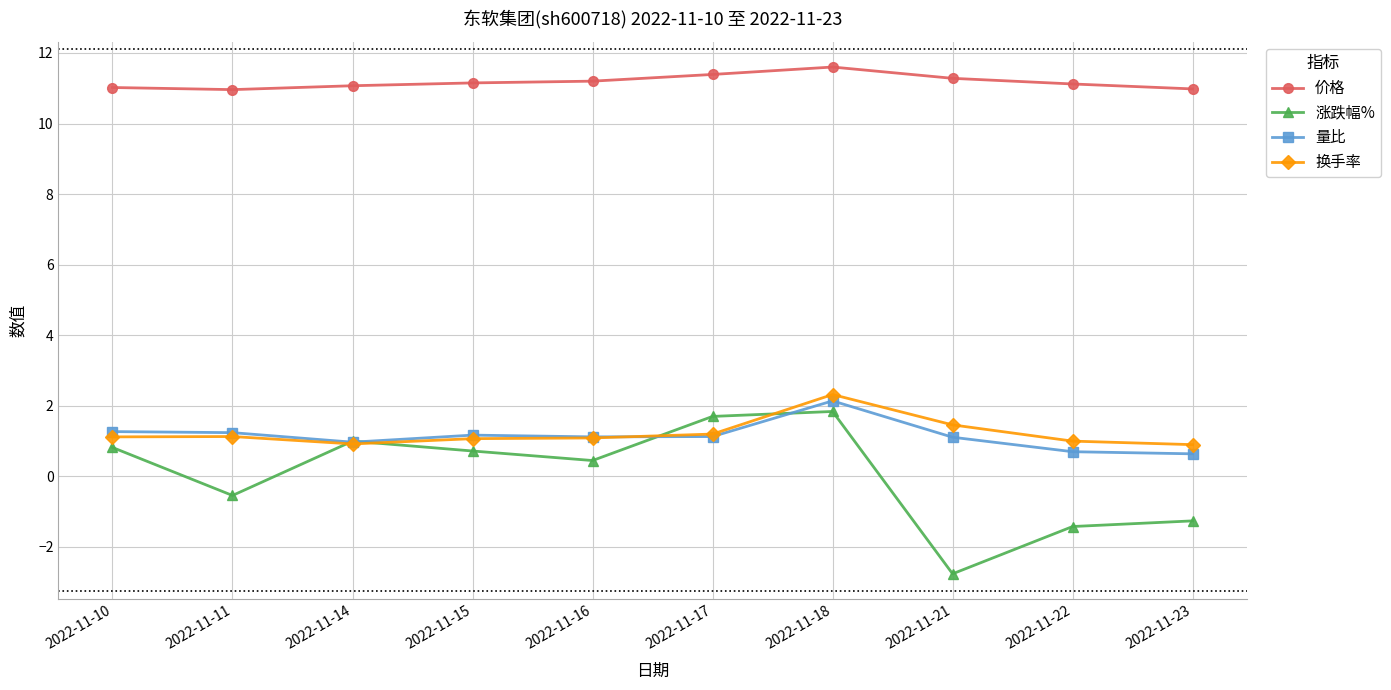

Is it true that 涨跌幅% equals 1.7 at 2022-11-17?

True